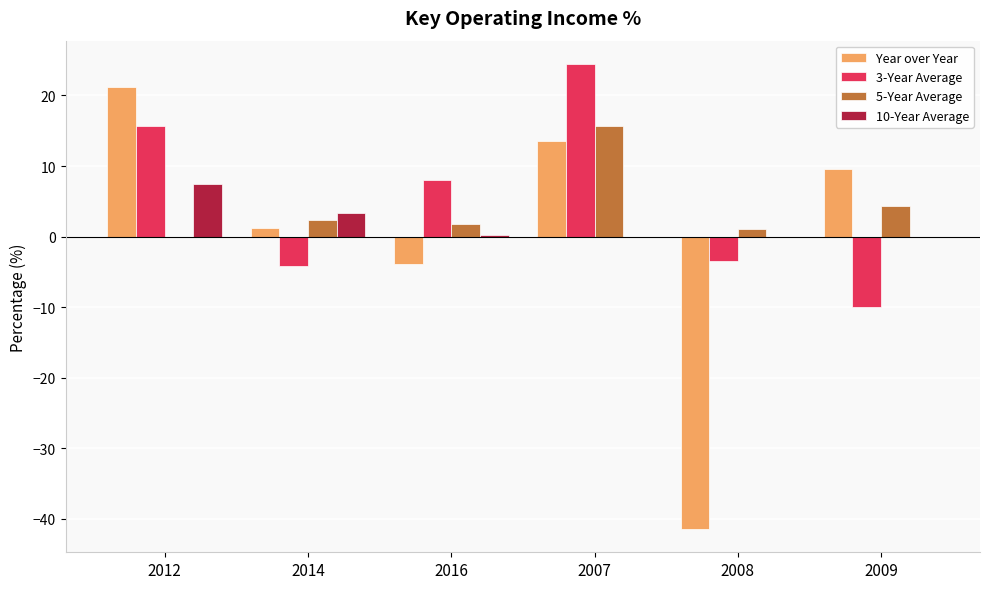

Which series has the widest spread of values?

Year over Year